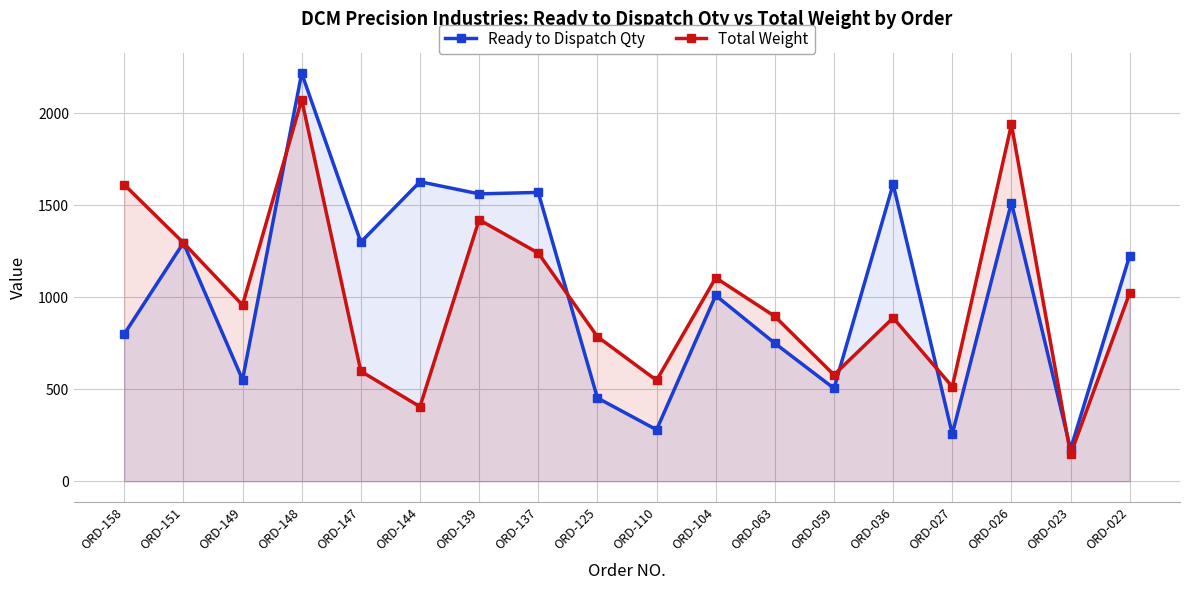

What is the total value across all series at ORD-027?

771.0